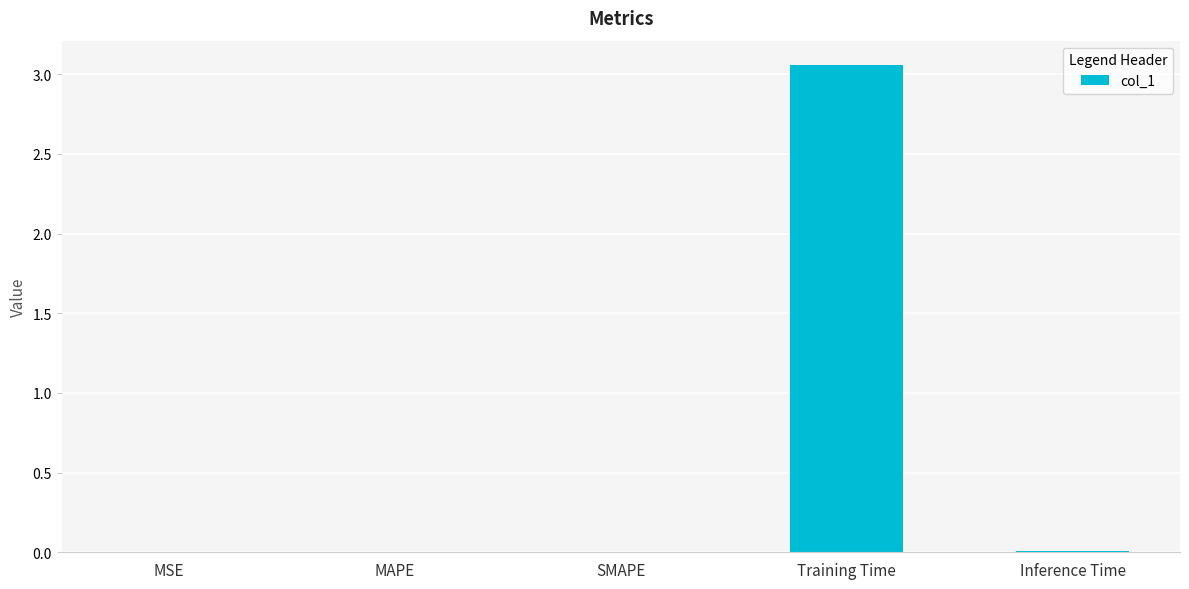

Count the number of data series in this chart.

1